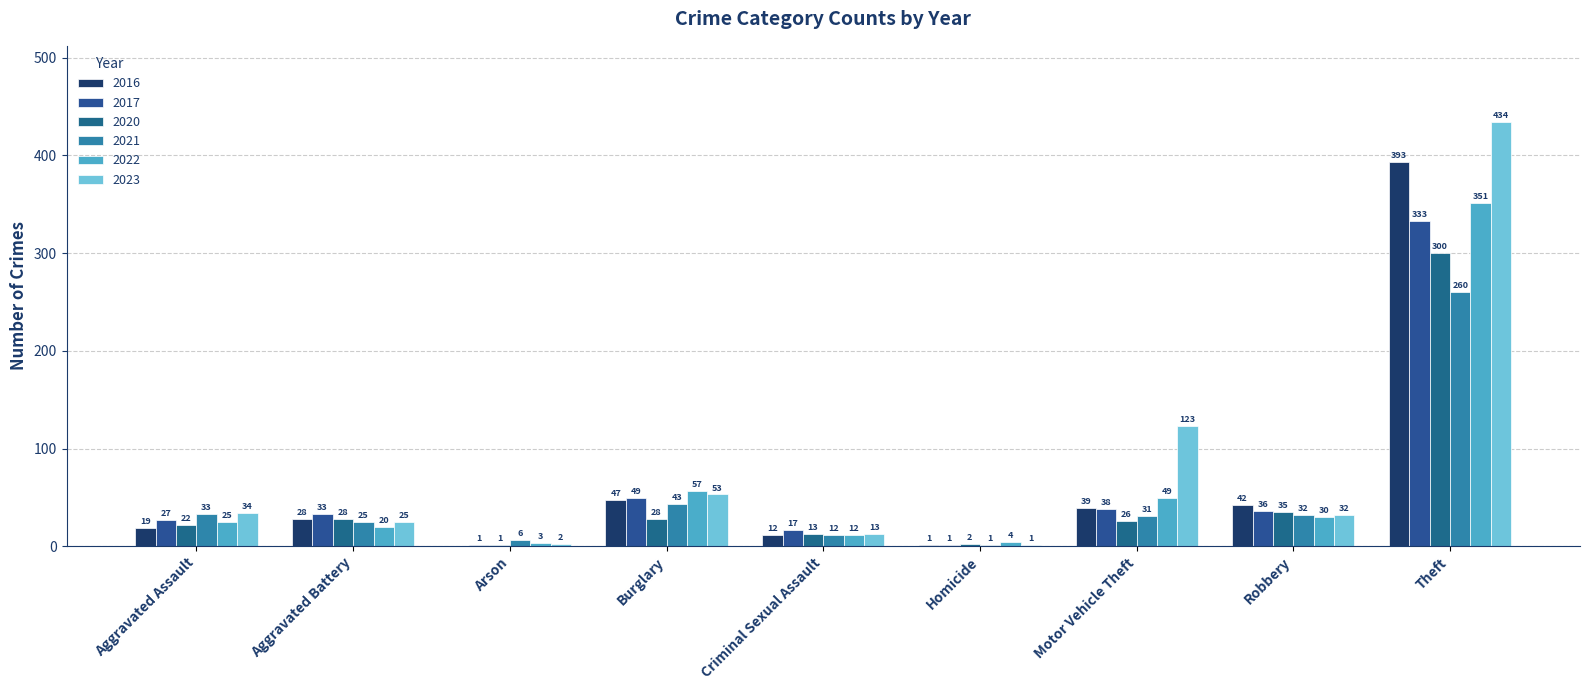

Reading left to right, transcribe all the data shown in this chart.

2021: Aggravated Assault=33	Aggravated Battery=25	Arson=6	Burglary=43	Criminal Sexual Assault=12	Homicide=1	Motor Vehicle Theft=31	Robbery=32	Theft=260
2022: Aggravated Assault=25	Aggravated Battery=20	Arson=3	Burglary=57	Criminal Sexual Assault=12	Homicide=4	Motor Vehicle Theft=49	Robbery=30	Theft=351
2023: Aggravated Assault=34	Aggravated Battery=25	Arson=2	Burglary=53	Criminal Sexual Assault=13	Homicide=1	Motor Vehicle Theft=123	Robbery=32	Theft=434
2017: Aggravated Assault=27	Aggravated Battery=33	Arson=1	Burglary=49	Criminal Sexual Assault=17	Homicide=1	Motor Vehicle Theft=38	Robbery=36	Theft=333
2020: Aggravated Assault=22	Aggravated Battery=28	Arson=1	Burglary=28	Criminal Sexual Assault=13	Homicide=2	Motor Vehicle Theft=26	Robbery=35	Theft=300
2016: Aggravated Assault=19	Aggravated Battery=28	Arson=0	Burglary=47	Criminal Sexual Assault=12	Homicide=1	Motor Vehicle Theft=39	Robbery=42	Theft=393